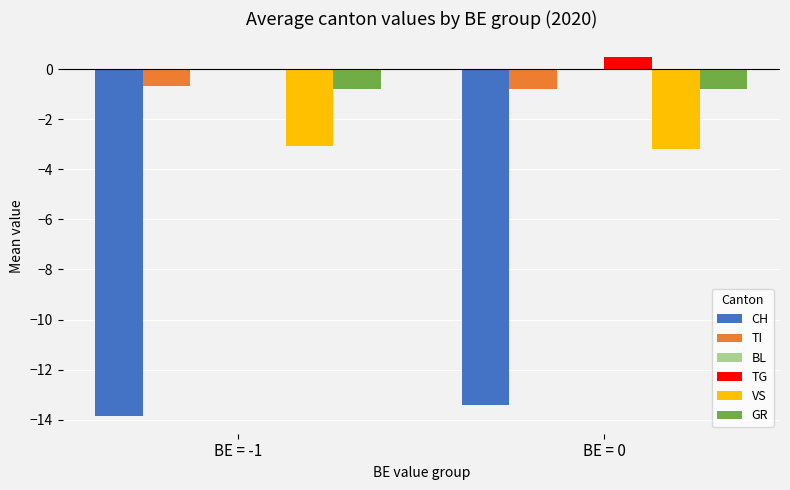

What is the total value across all series at BE = 0?

-17.7